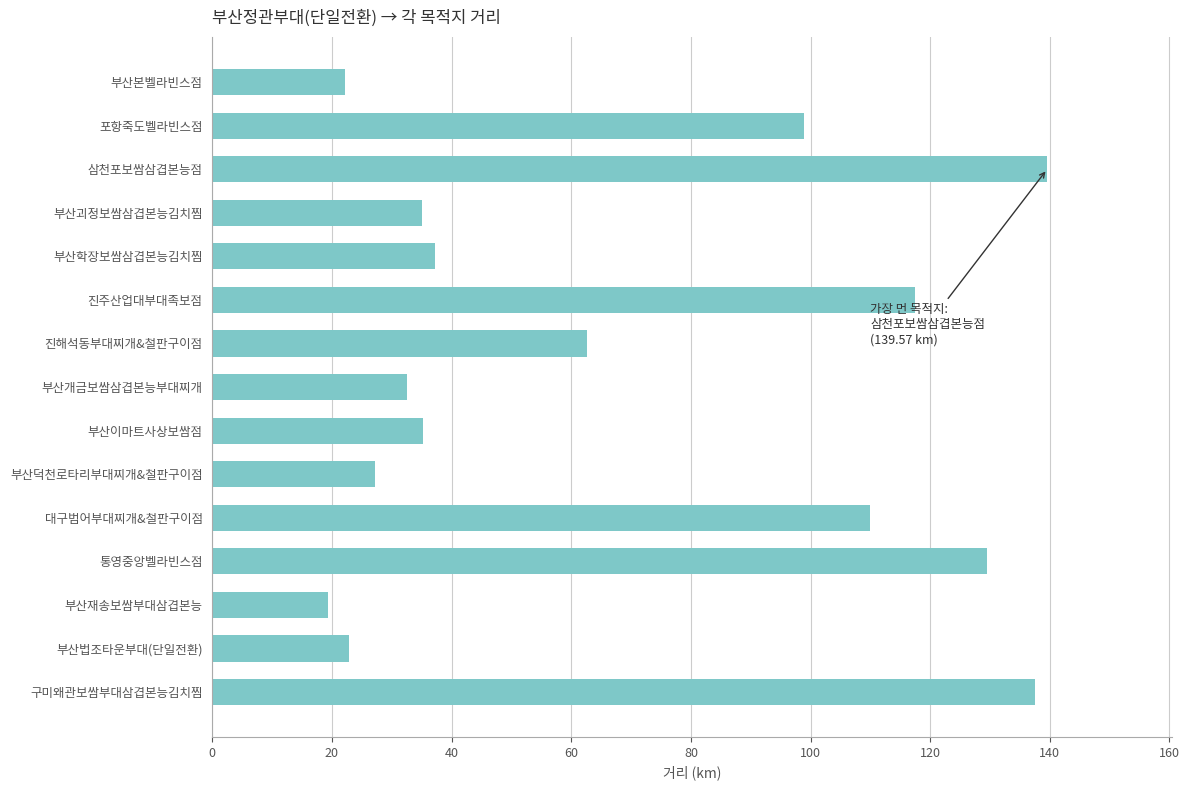

What is the label of the 8th bar from the top?

부산개금보쌈삼겹본능부대찌개